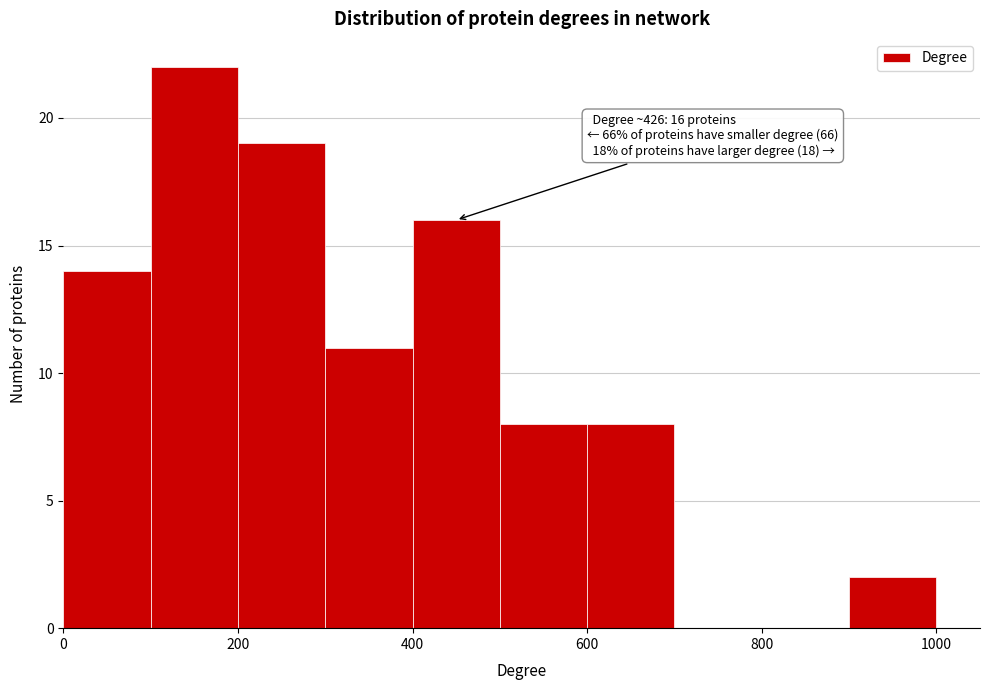

Which range on the x-axis has the tallest bar?

100 to 200